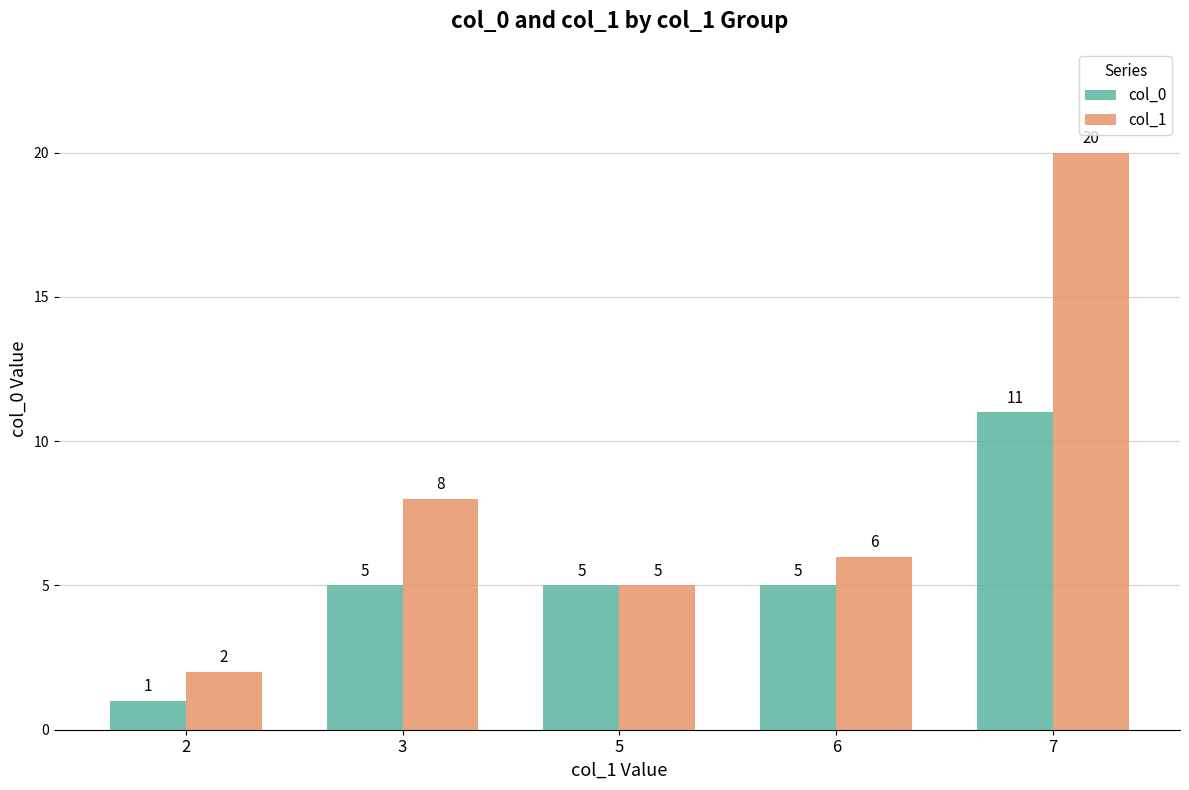

What is the difference between the maximum and minimum values in the col_1 series?

18